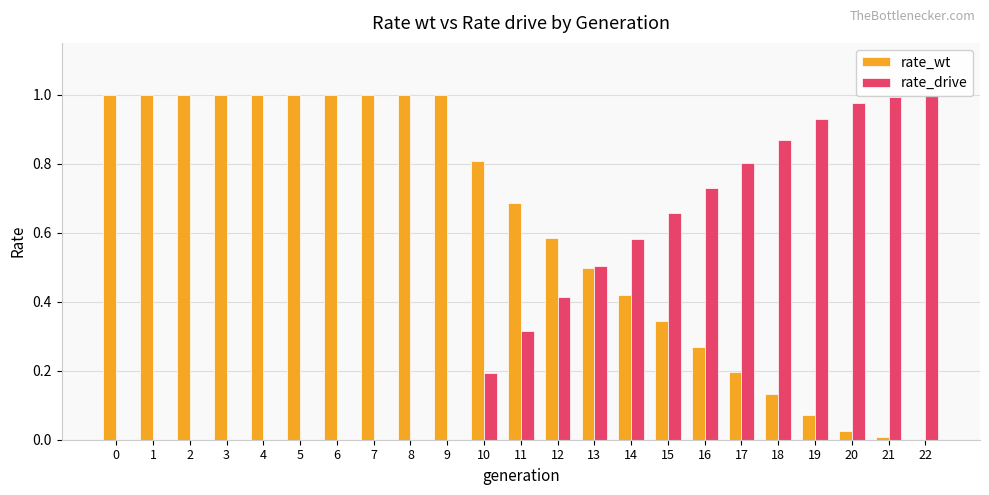

Does the chart contain any negative values?

No